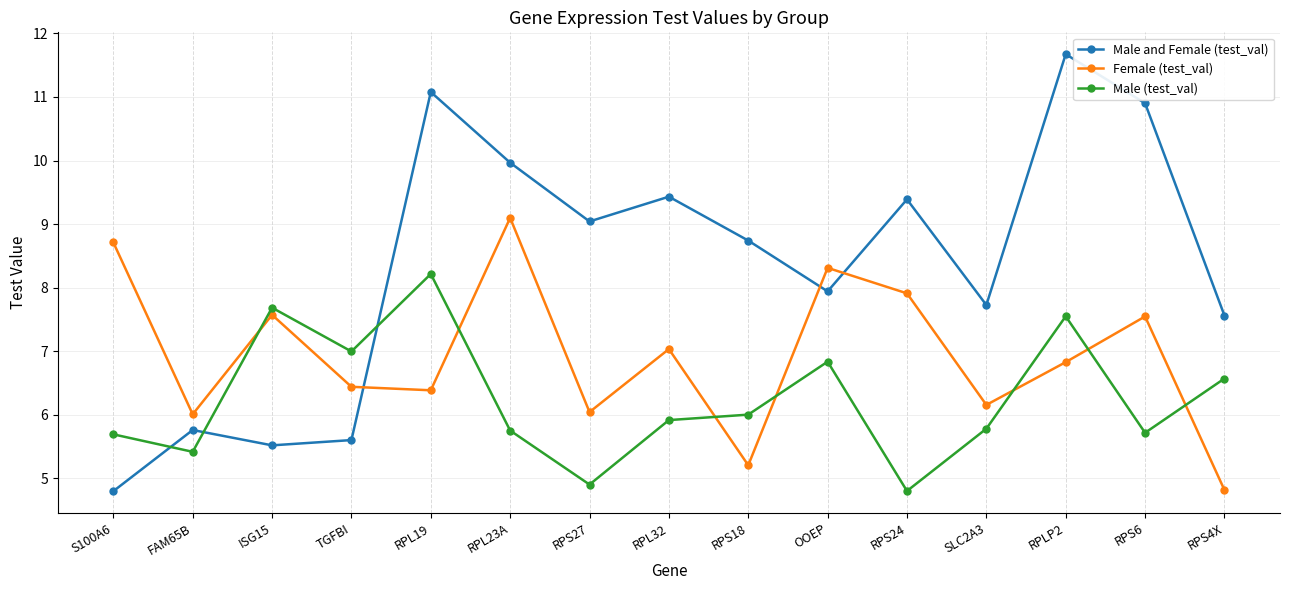

How many interior local peaks does the Male and Female (test_val) series have?

5